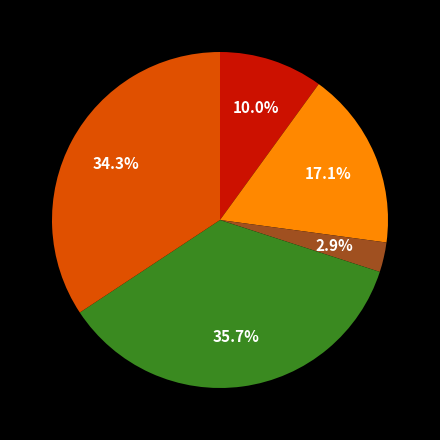

Is there a majority slice in this chart?

No